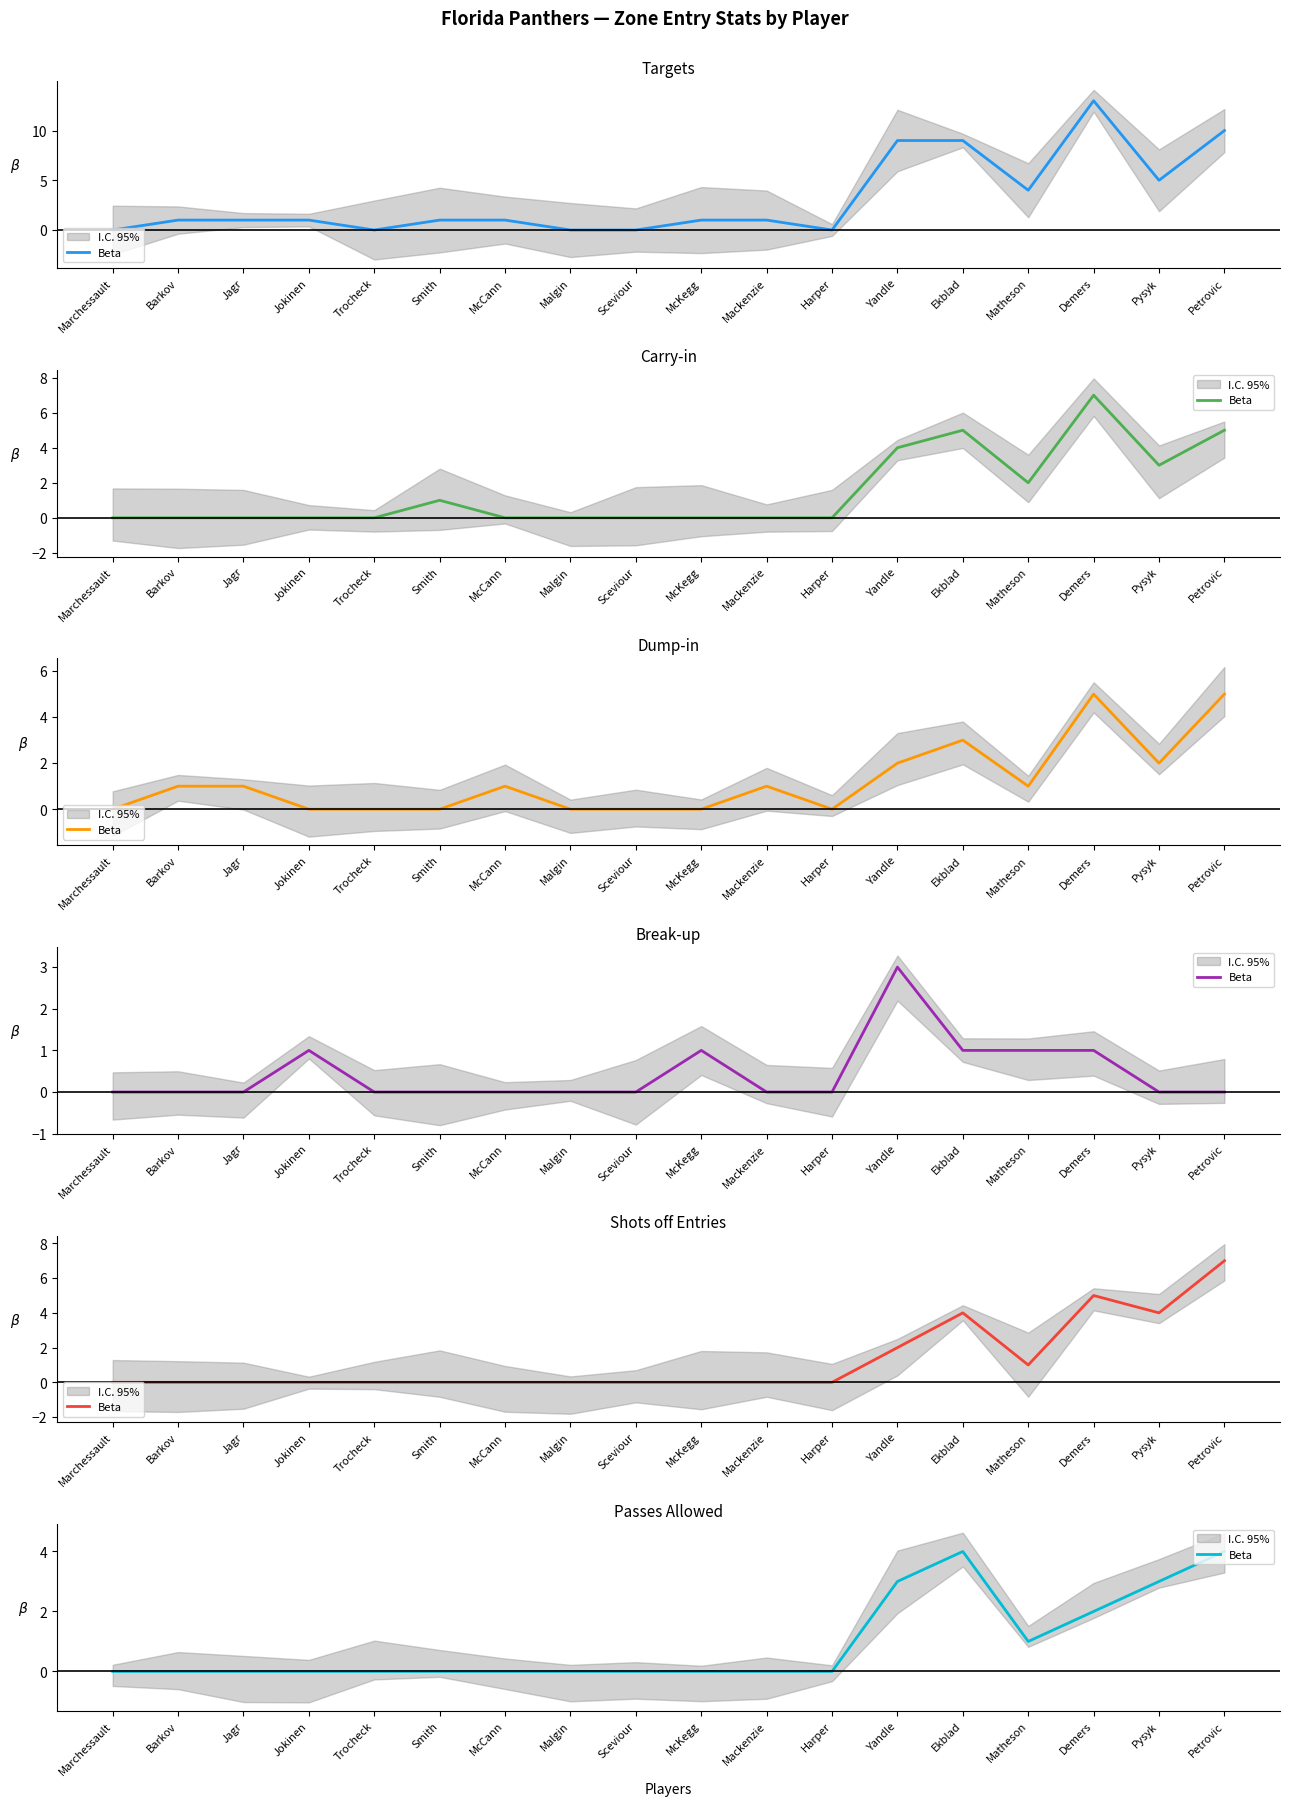

What is the change in value from Smith to Pysyk?

+3